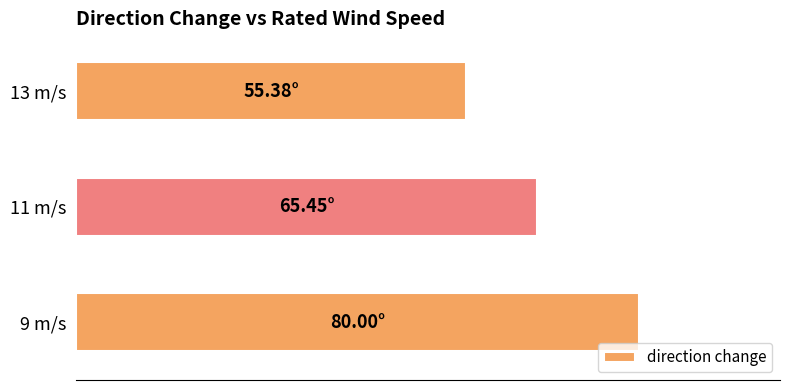

List the labels in order of value, largest first.

9 m/s, 11 m/s, 13 m/s